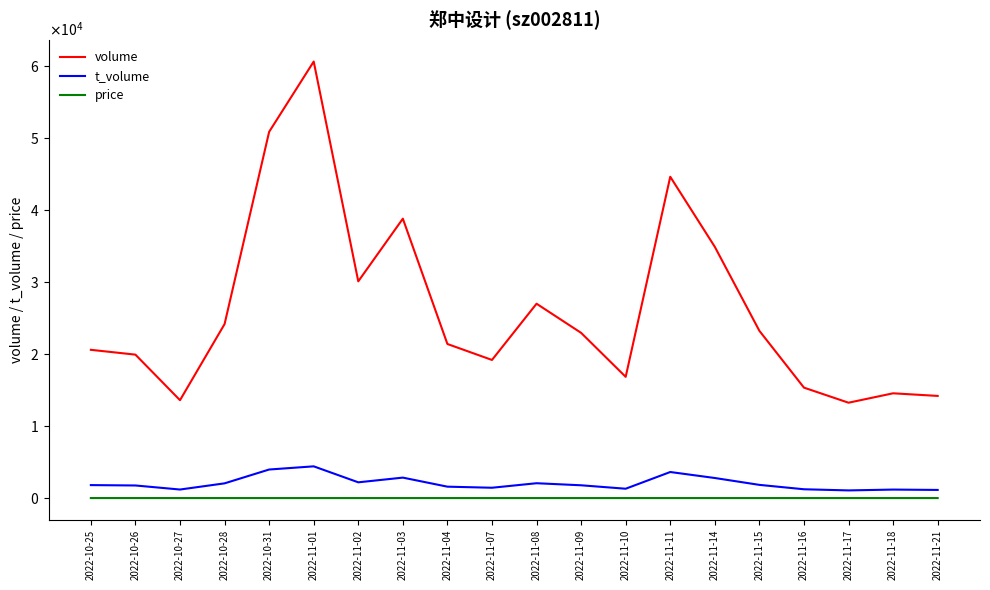

Is it true that volume equals 16426.3 at 2022-11-03?

False